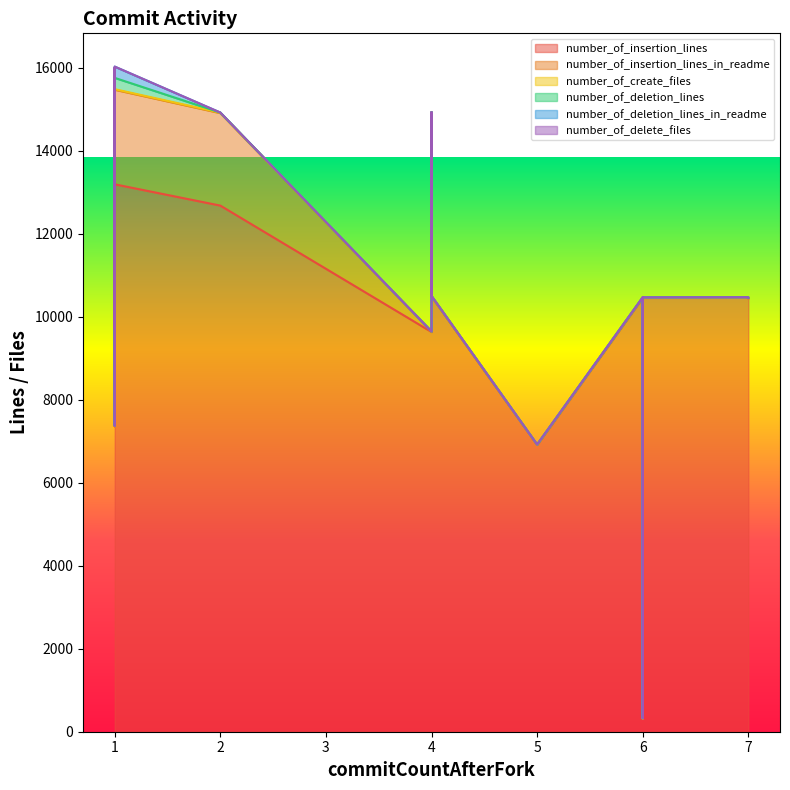

What is the sum of all number_of_deletion_lines_in_readme values?

799